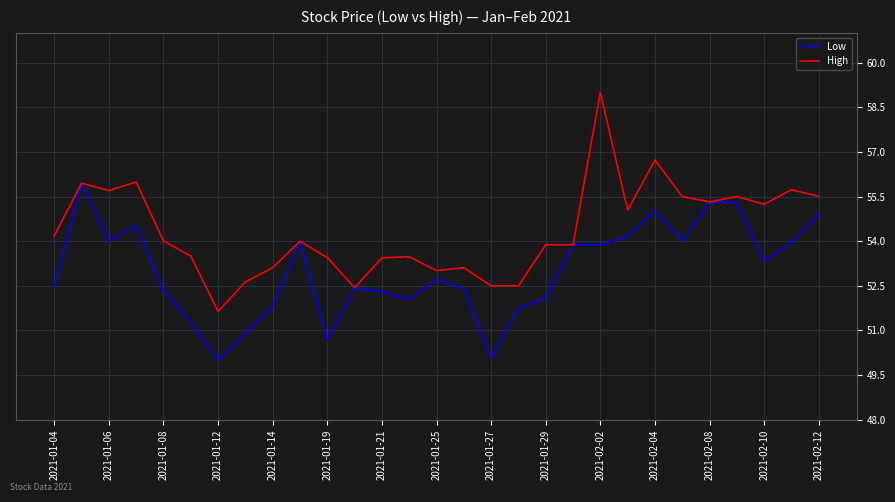

What is the minimum value for Low?

50.0